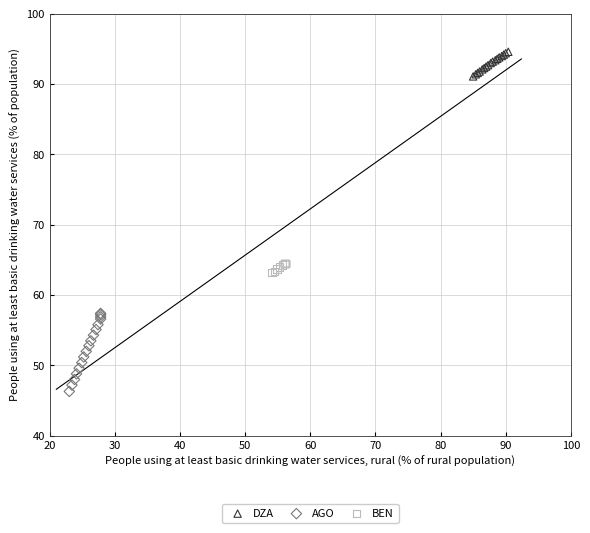

Which series has the widest spread of Y values?

AGO